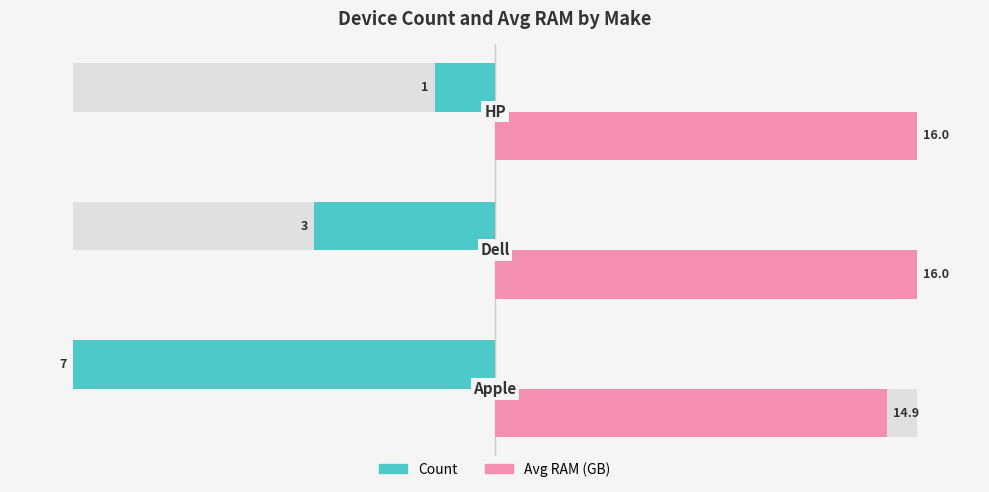

How many categories are shown in the chart?

3